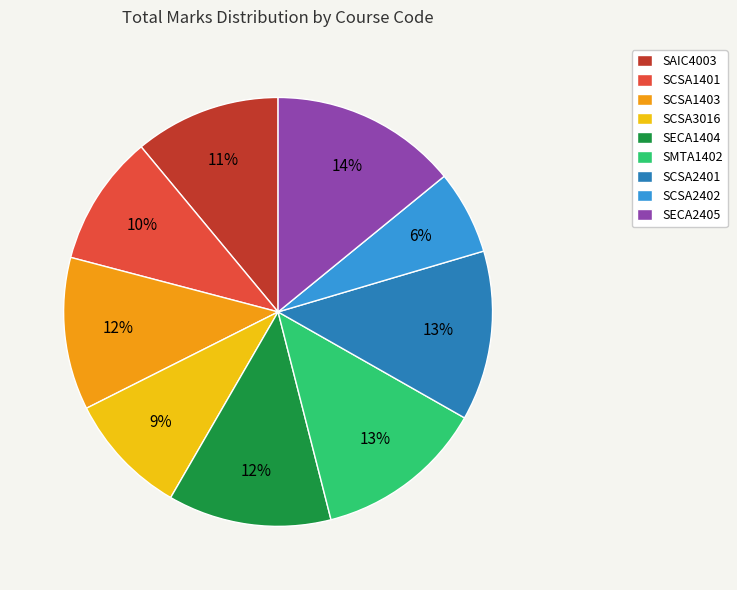

Is it true that SCSA2401 is 21% of the pie?

False